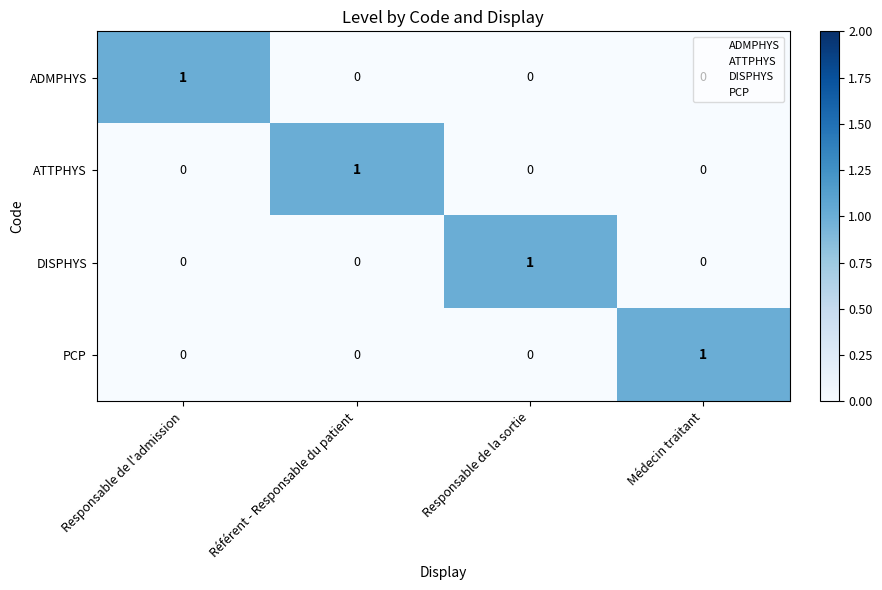

How many PCP values are between 0 and 1?

4